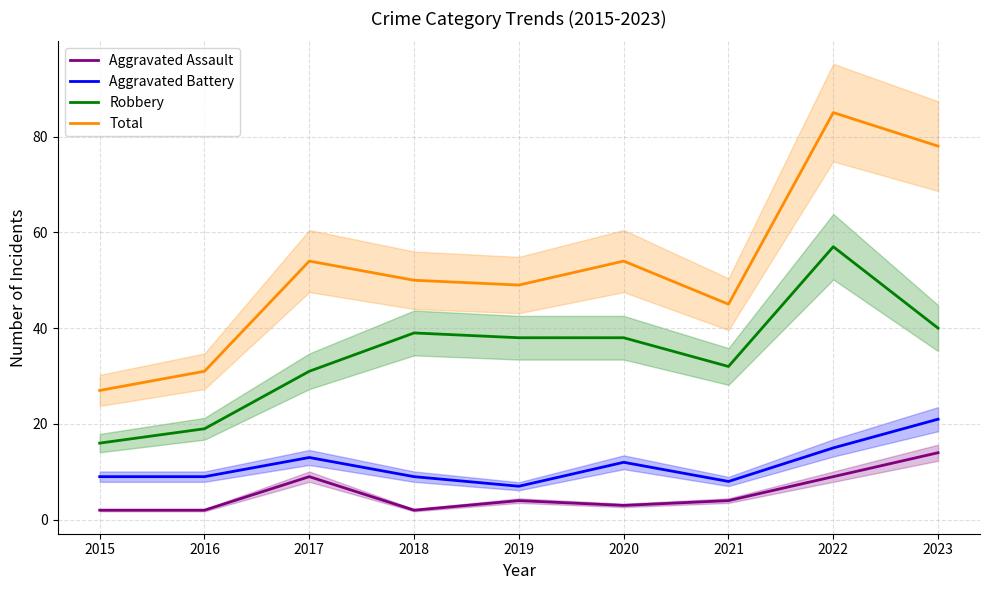

True or false: Robbery and Aggravated Assault intersect in this chart.

False